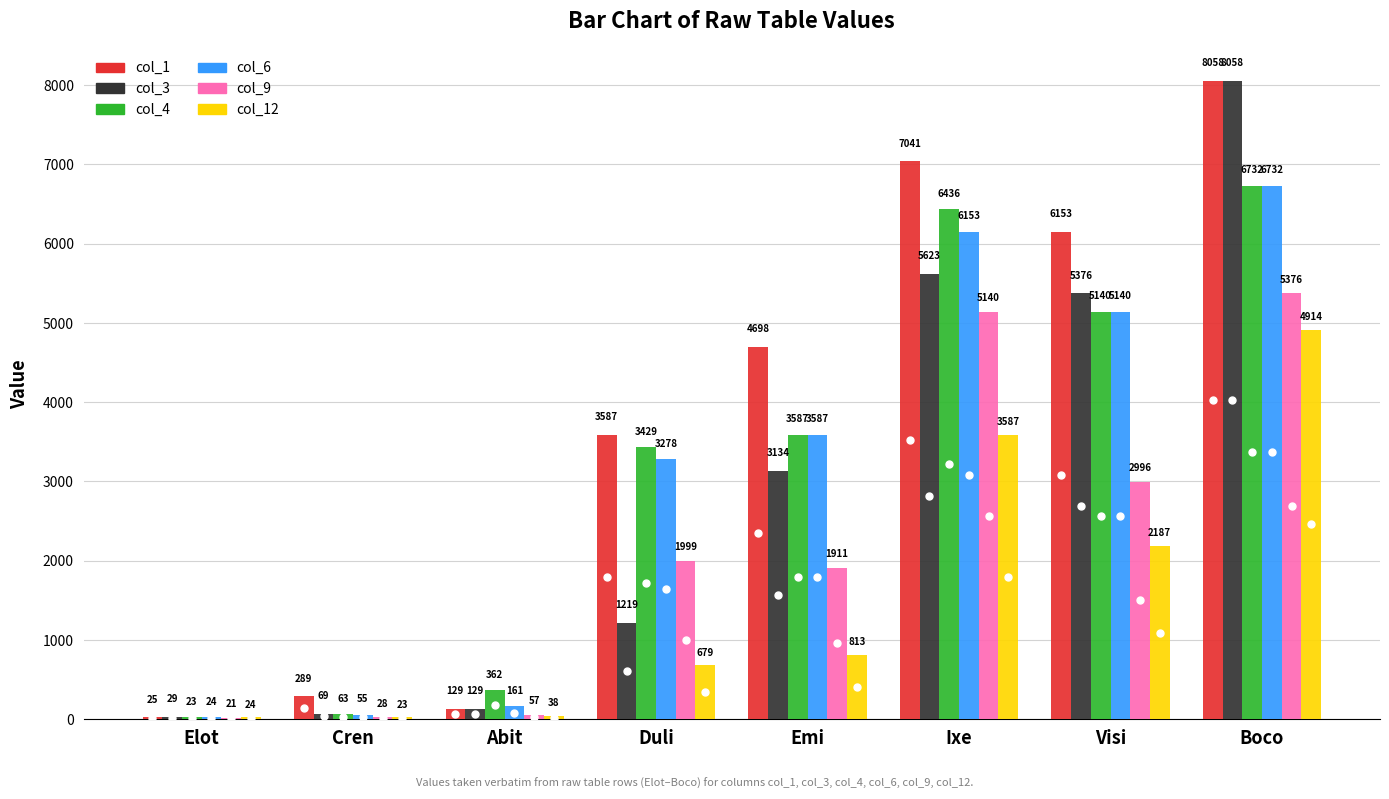

Between Cren and Emi, which series saw the biggest shift?

col_1